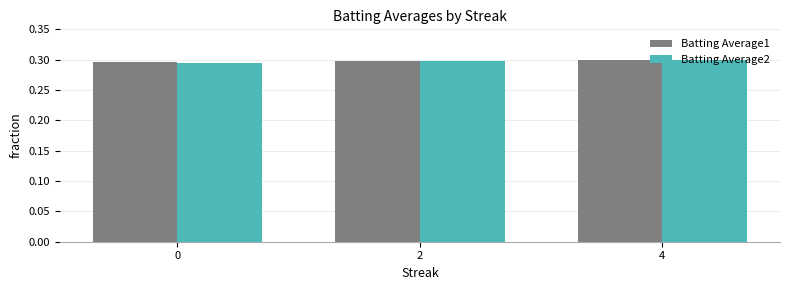

What is the total value across all series at 0?

0.6